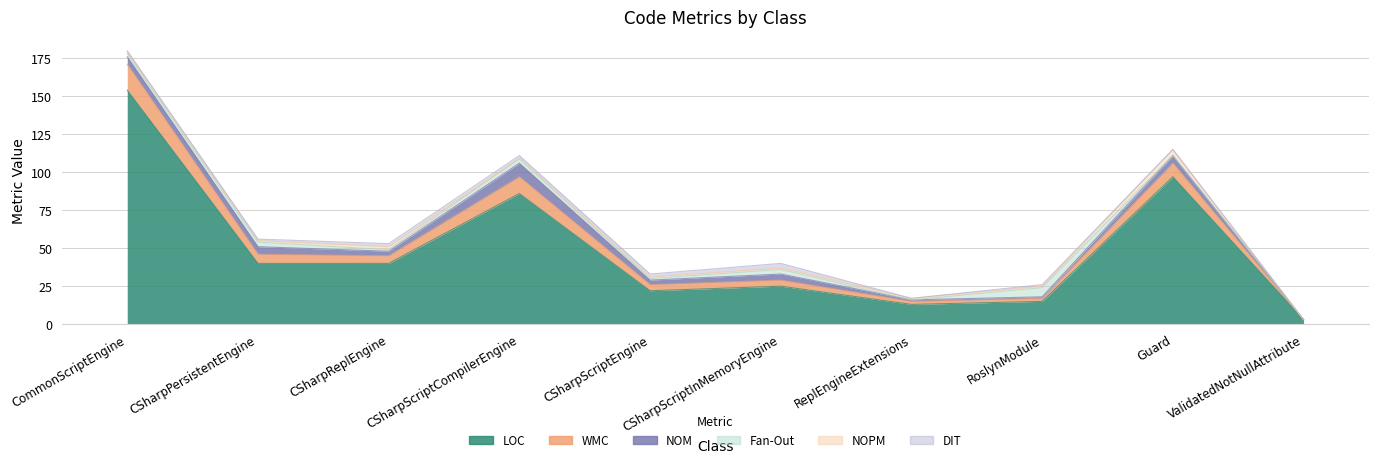

Reading left to right, transcribe all the data shown in this chart.

LOC: CommonScriptEngine=154	CSharpPersistentEngine=40	CSharpReplEngine=40	CSharpScriptCompilerEngine=86	CSharpScriptEngine=22	CSharpScriptInMemoryEngine=25	ReplEngineExtensions=13	RoslynModule=15	Guard=97	ValidatedNotNullAttribute=3
WMC: CommonScriptEngine=17	CSharpPersistentEngine=6	CSharpReplEngine=5	CSharpScriptCompilerEngine=11	CSharpScriptEngine=4	CSharpScriptInMemoryEngine=4	ReplEngineExtensions=2	RoslynModule=2	Guard=9	ValidatedNotNullAttribute=0
NOM: CommonScriptEngine=5	CSharpPersistentEngine=5	CSharpReplEngine=3	CSharpScriptCompilerEngine=9	CSharpScriptEngine=3	CSharpScriptInMemoryEngine=4	ReplEngineExtensions=1	RoslynModule=1	Guard=5	ValidatedNotNullAttribute=0
Fan-Out: CommonScriptEngine=2	CSharpPersistentEngine=3	CSharpReplEngine=1	CSharpScriptCompilerEngine=3	CSharpScriptEngine=1	CSharpScriptInMemoryEngine=3	ReplEngineExtensions=0	RoslynModule=6	Guard=0	ValidatedNotNullAttribute=0
NOPM: CommonScriptEngine=1	CSharpPersistentEngine=1	CSharpReplEngine=2	CSharpScriptCompilerEngine=0	CSharpScriptEngine=1	CSharpScriptInMemoryEngine=1	ReplEngineExtensions=1	RoslynModule=1	Guard=4	ValidatedNotNullAttribute=0
DIT: CommonScriptEngine=1	CSharpPersistentEngine=1	CSharpReplEngine=2	CSharpScriptCompilerEngine=2	CSharpScriptEngine=2	CSharpScriptInMemoryEngine=3	ReplEngineExtensions=0	RoslynModule=1	Guard=0	ValidatedNotNullAttribute=0